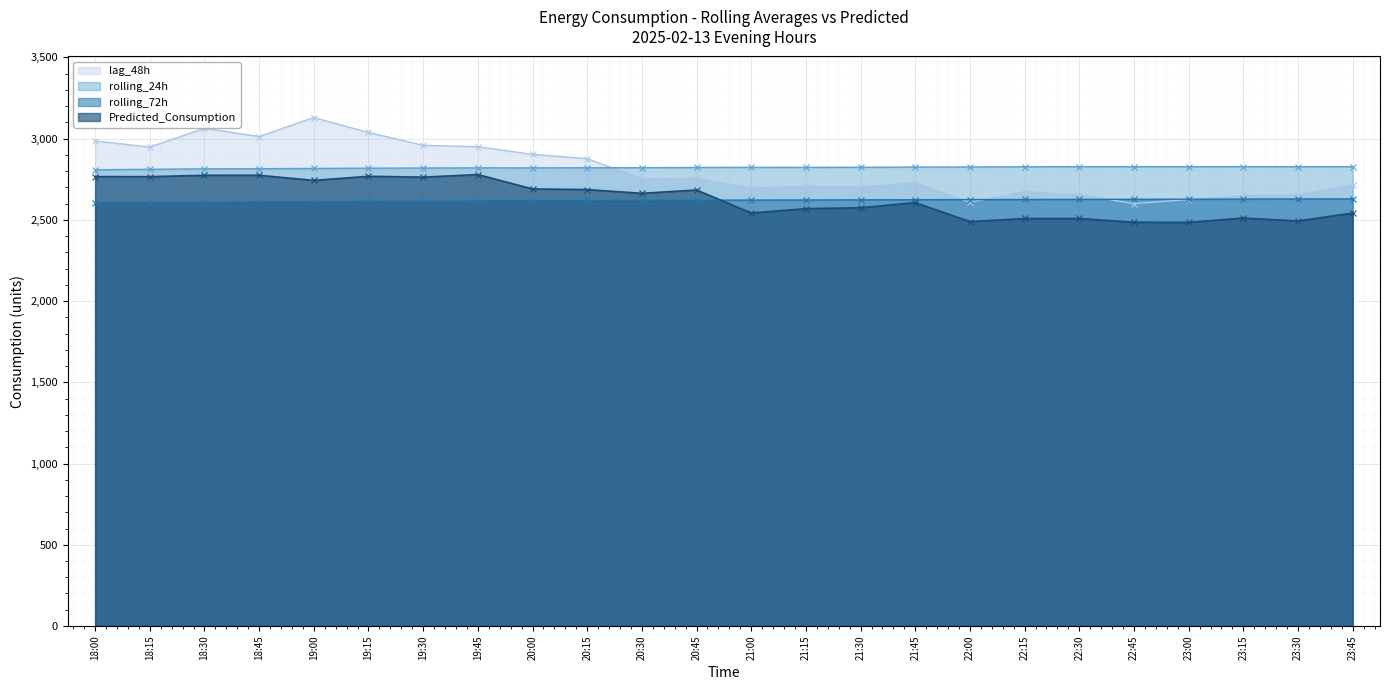

How many interior local peaks does the lag_48h series have?

6